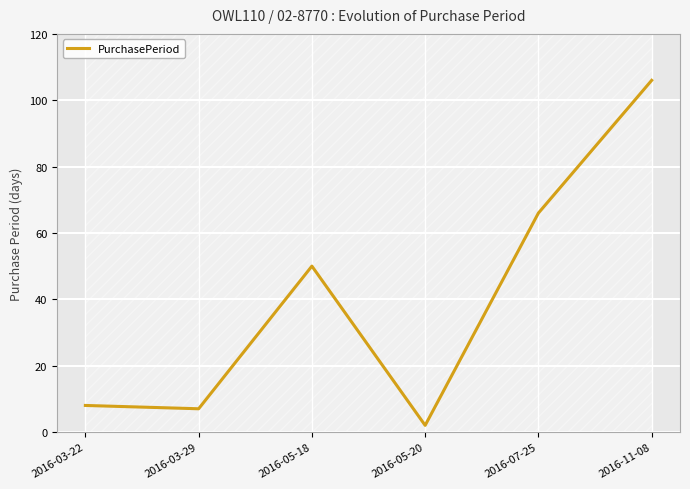

Reading left to right, transcribe all the data shown in this chart.

2016-03-22=8	2016-03-29=7	2016-05-18=50	2016-05-20=2	2016-07-25=66	2016-11-08=106